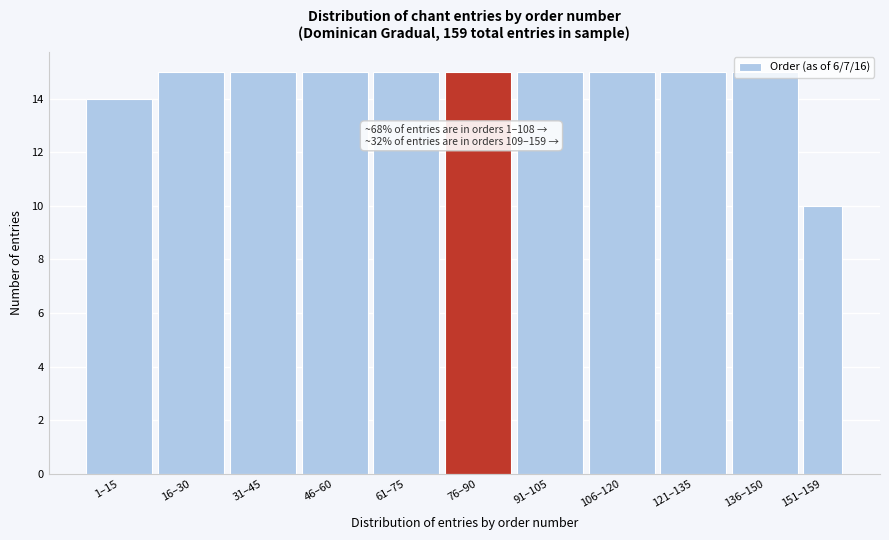

True or false: the data shows 14 at 1–15.

True